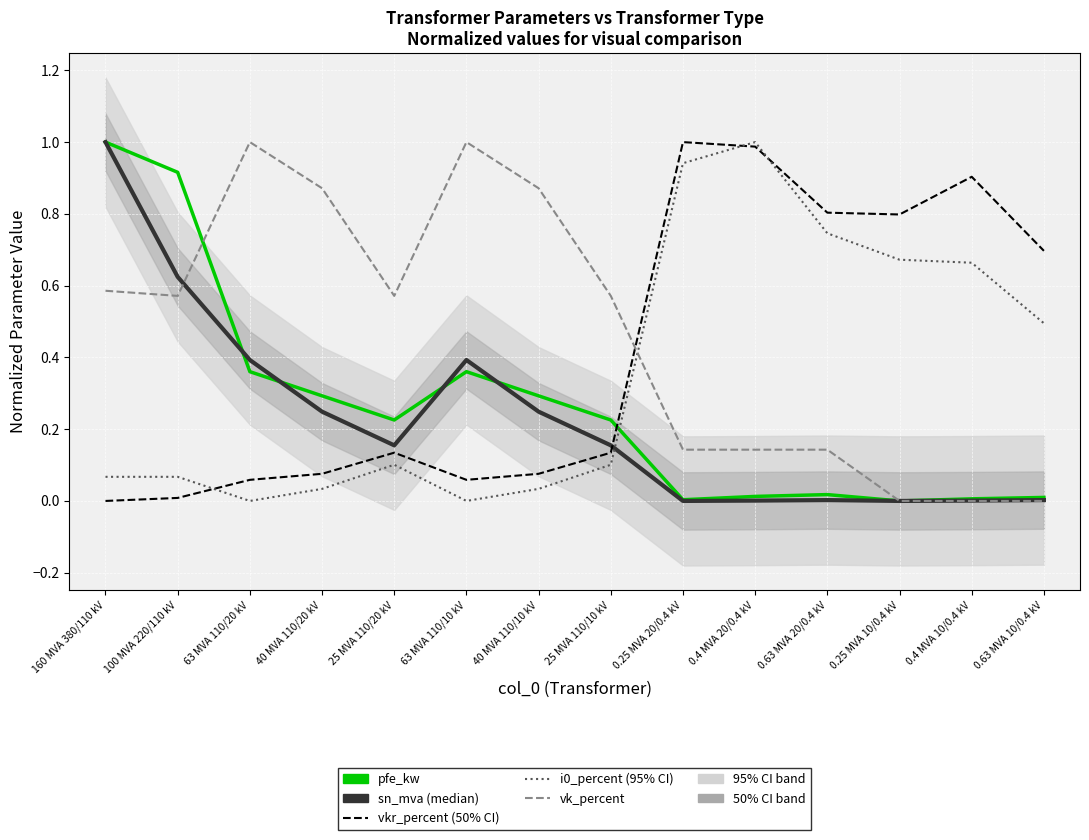

At which category does vk_percent reach its first local peak?

63 MVA 110/20 kV